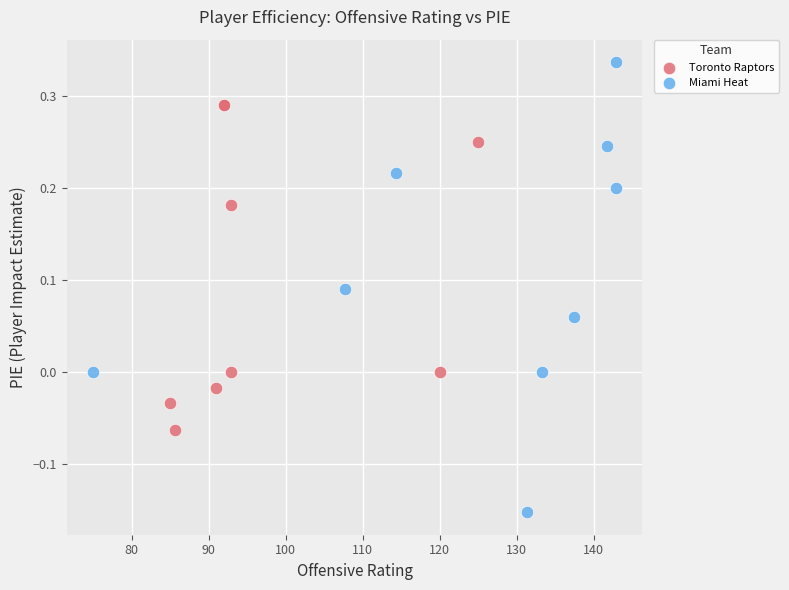

What are all the series names shown in the legend?

Toronto Raptors, Miami Heat